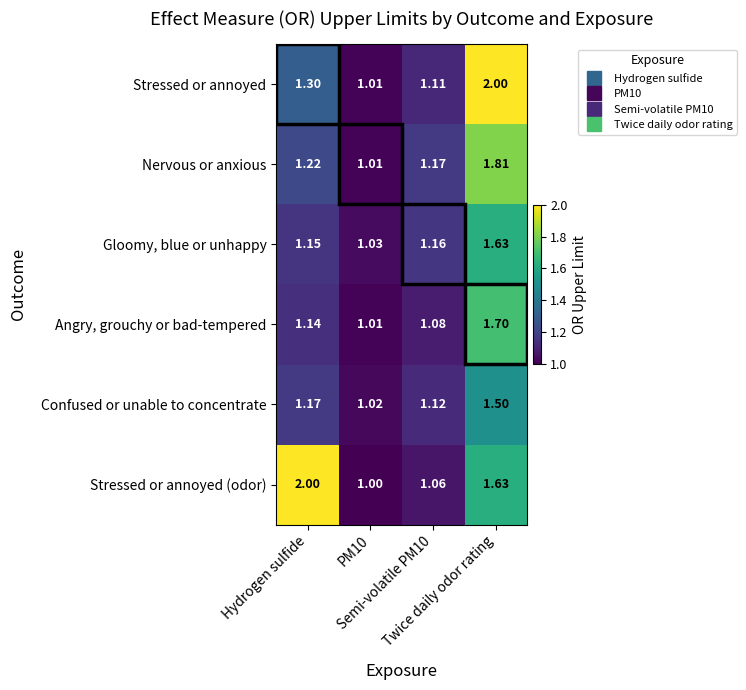

Which series has the widest spread of values?

Stressed or annoyed (odor)